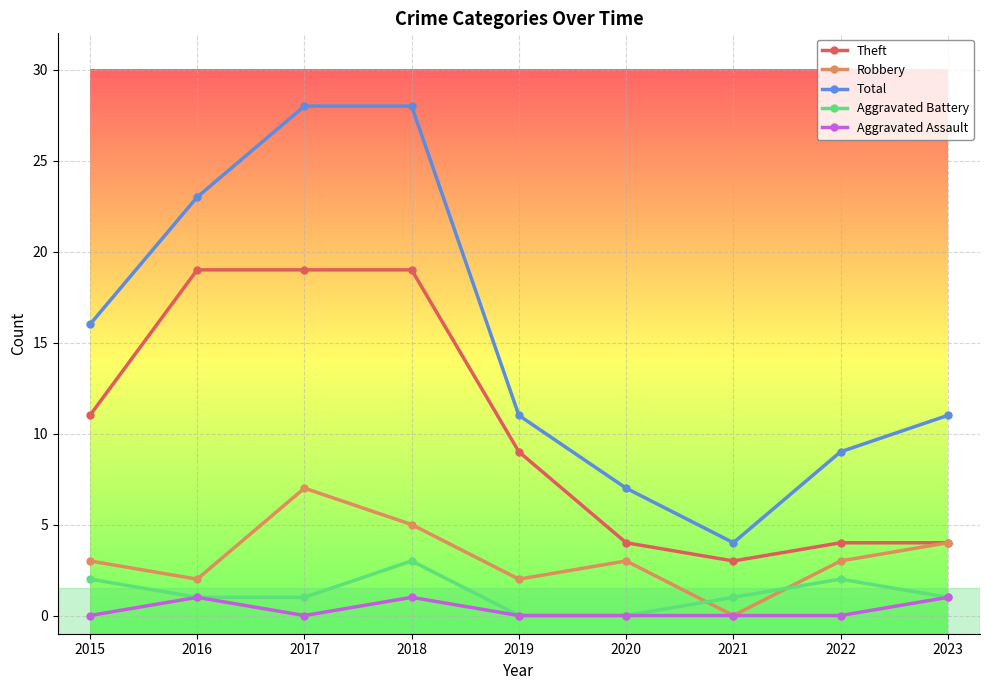

What are all the series names shown in the legend?

Theft, Robbery, Total, Aggravated Battery, Aggravated Assault